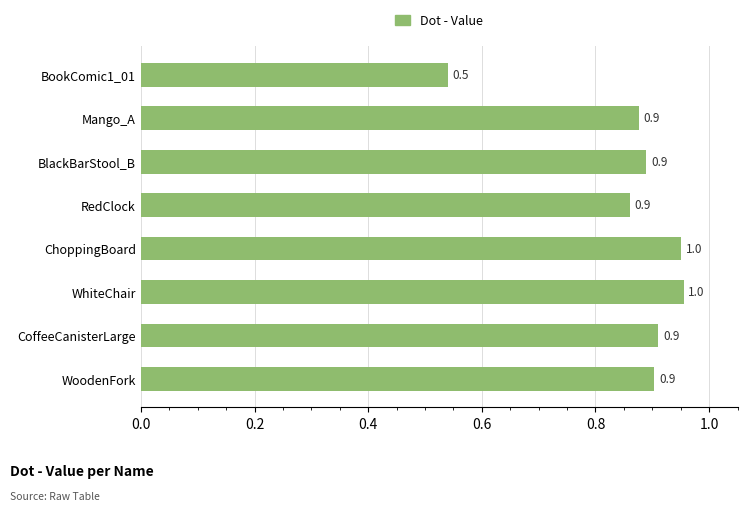

Reading top to bottom, transcribe all the data shown in this chart.

BookComic1_01=0.5	Mango_A=0.9	BlackBarStool_B=0.9	RedClock=0.9	ChoppingBoard=1.0	WhiteChair=1.0	CoffeeCanisterLarge=0.9	WoodenFork=0.9